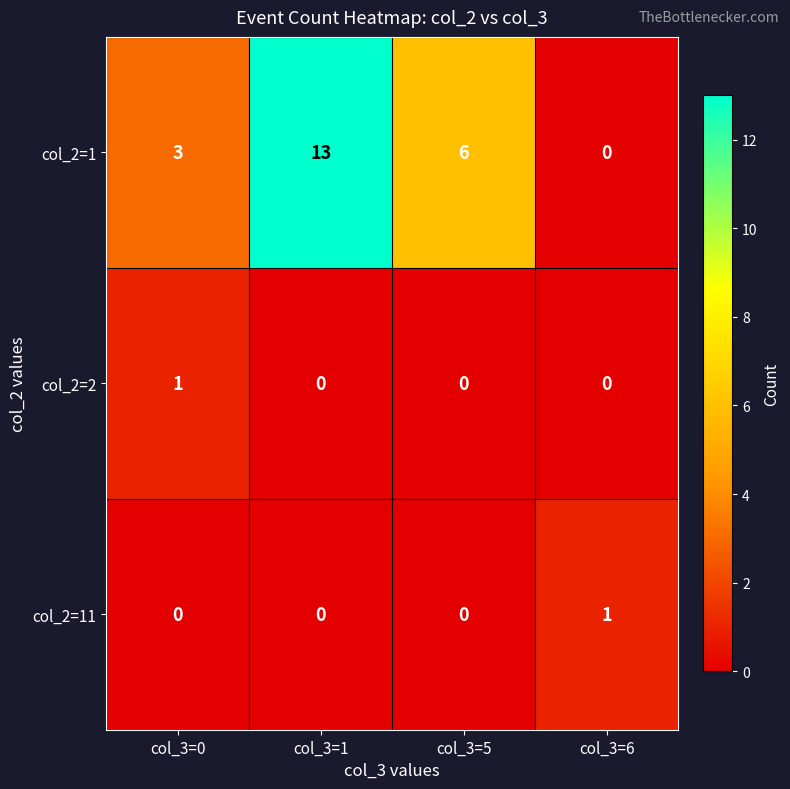

How many categories are shown in the chart?

4